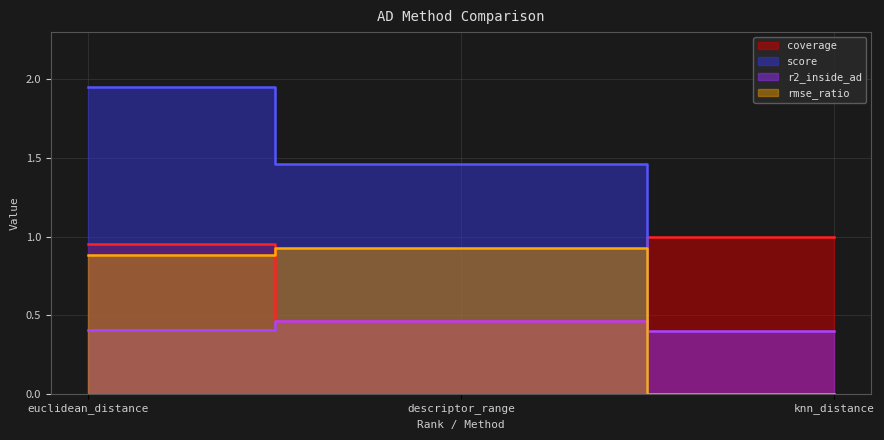

What is the highest value of the coverage series?

1.0